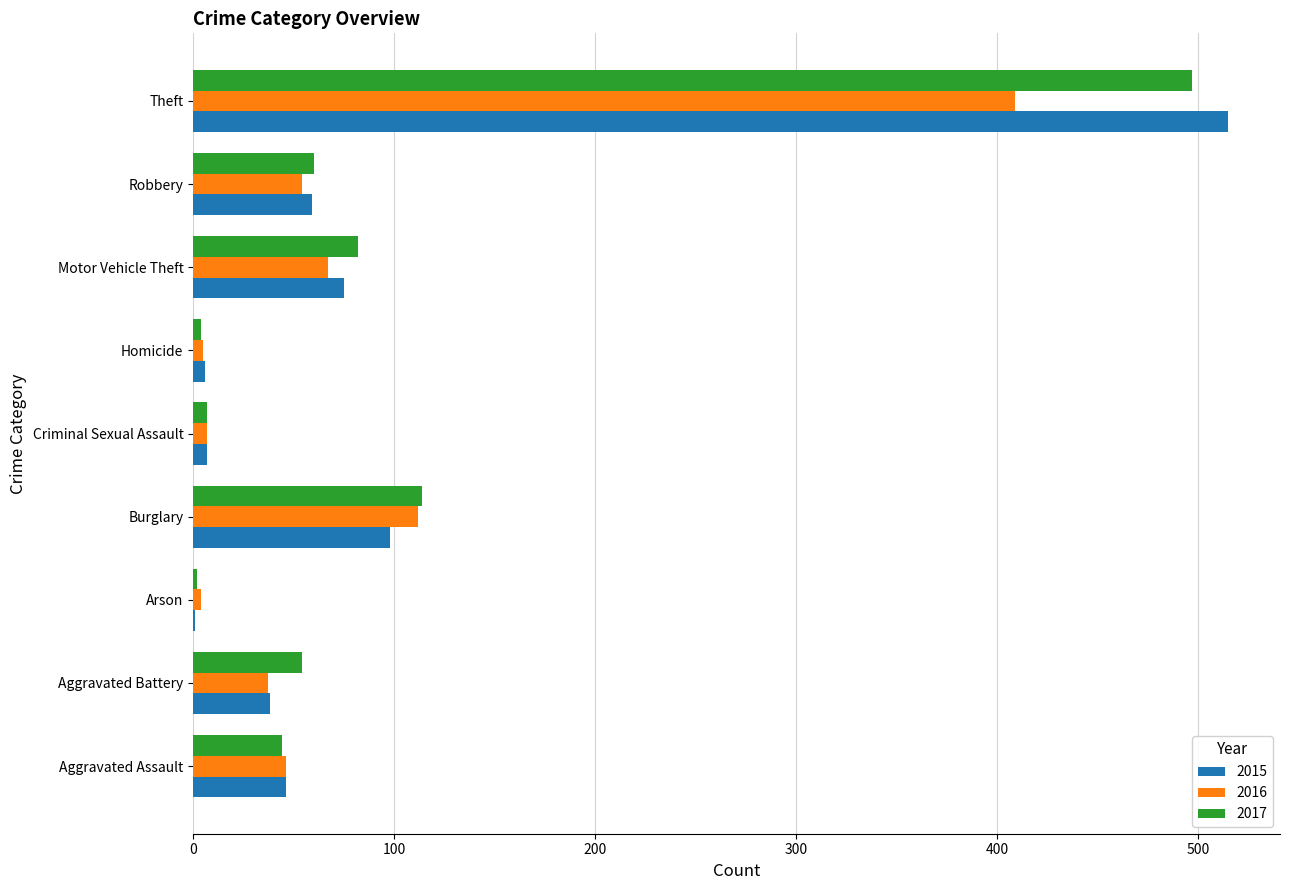

What is the sum of all 2017 values?

864